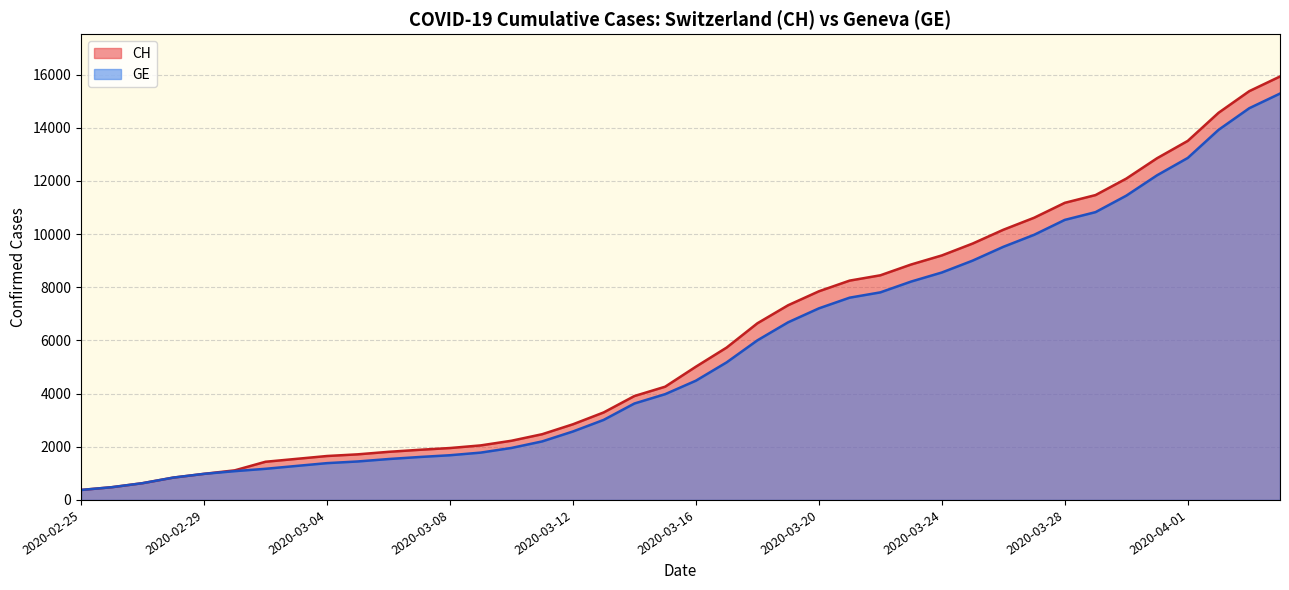

Which series has the widest spread of values?

CH